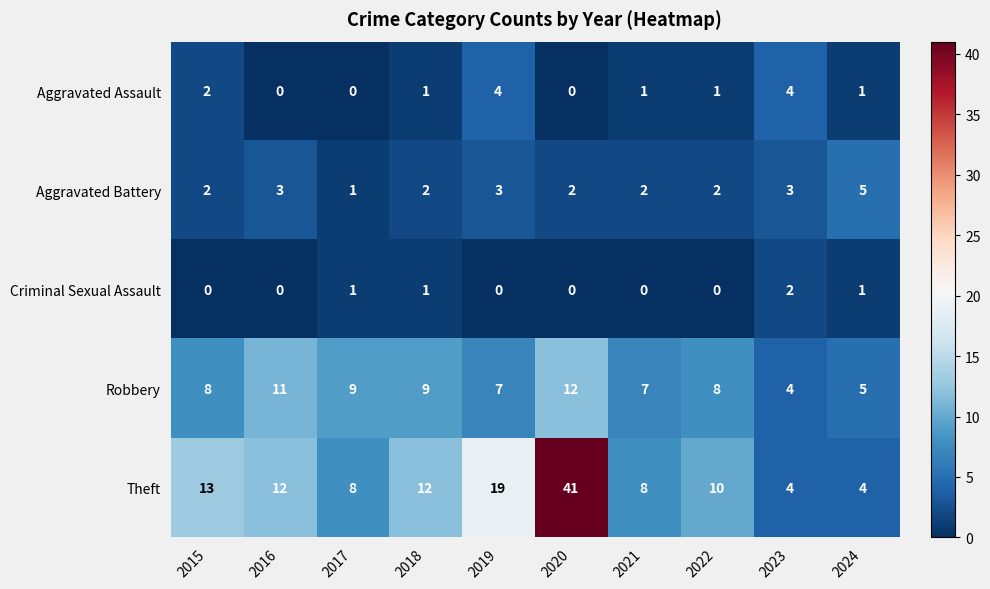

Count the Aggravated Battery values in the range 2 to 3.

8